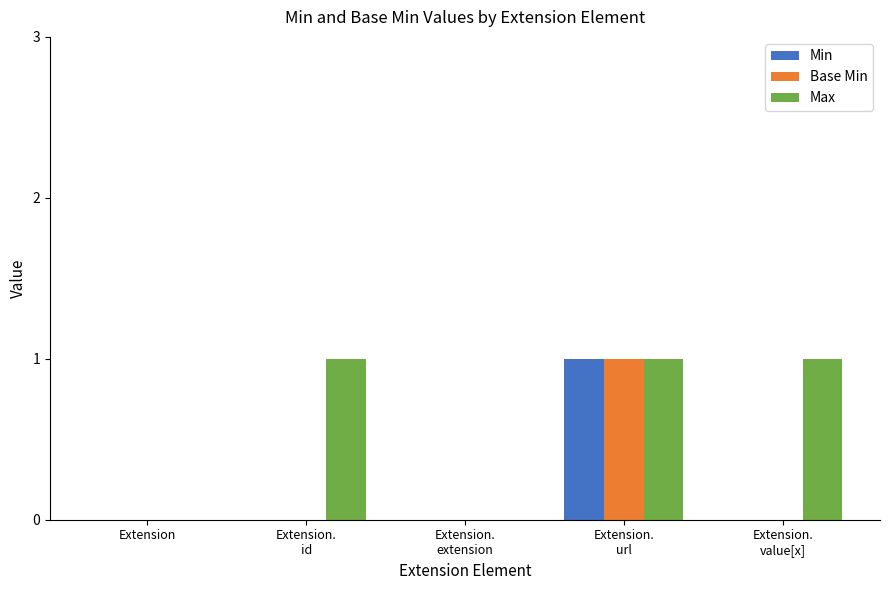

Reading left to right, what are all the values shown in this chart?

Min: 0	0	0	1	0
Base Min: 0	0	0	1	0
Max: 0	1	0	1	1